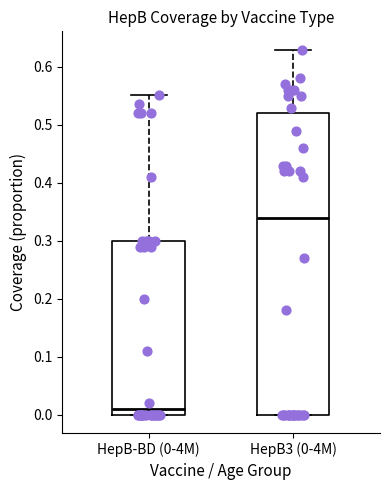

Where does the median line of the box for HepB3 (0-4M) sit on the y-axis? The values are not printed on the chart, so give them approximately, as read against the axis.

0.34